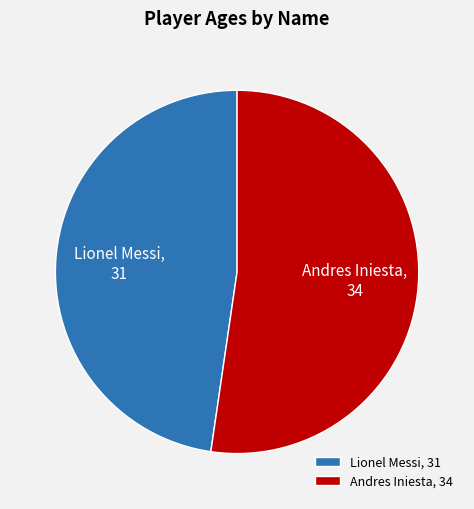

Do Andres Iniesta, 34 and Lionel Messi, 31 together represent more than half of the pie?

Yes